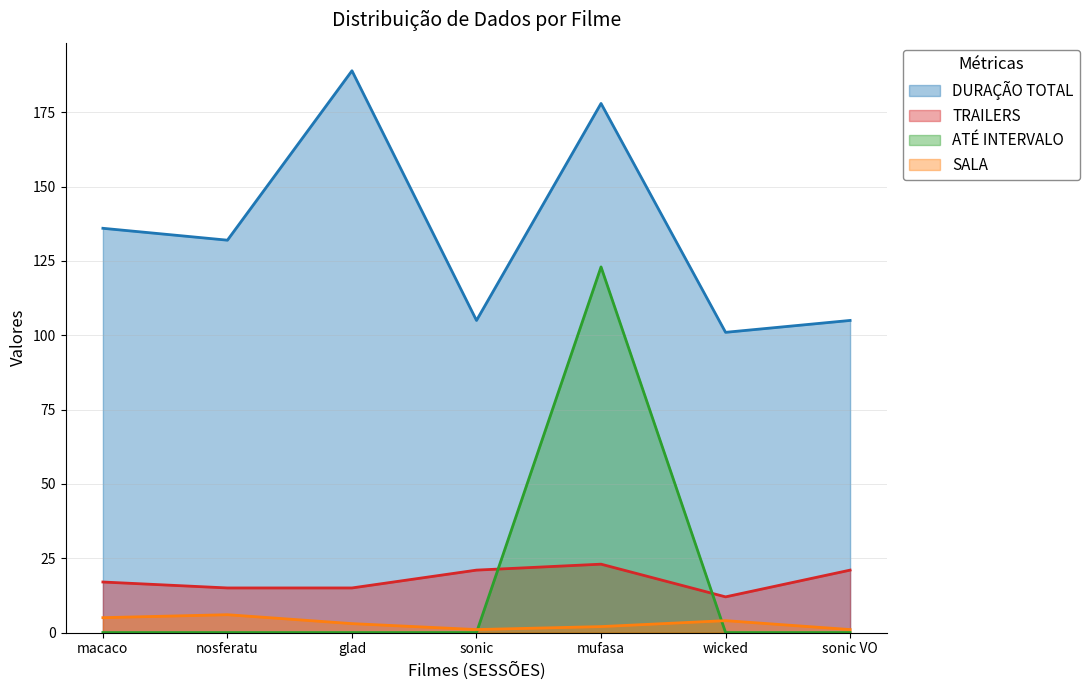

True or false: SALA has more than 0 points higher than both neighbors.

True